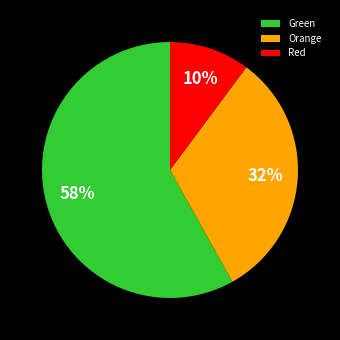

Does any single category account for the majority?

Yes